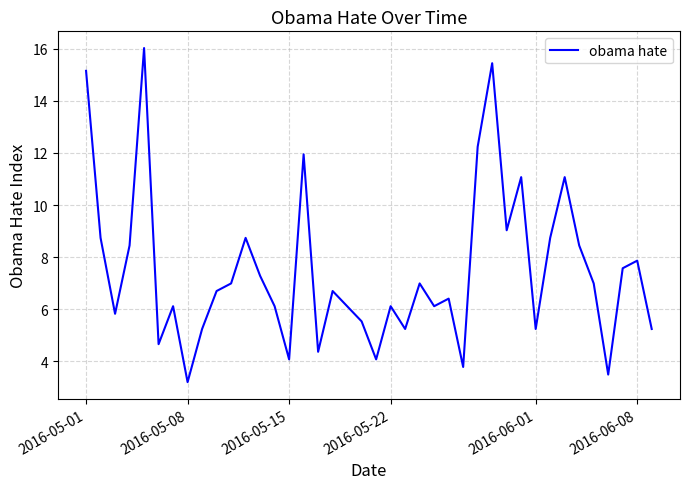

What is the maximum value shown in the chart?

16.0